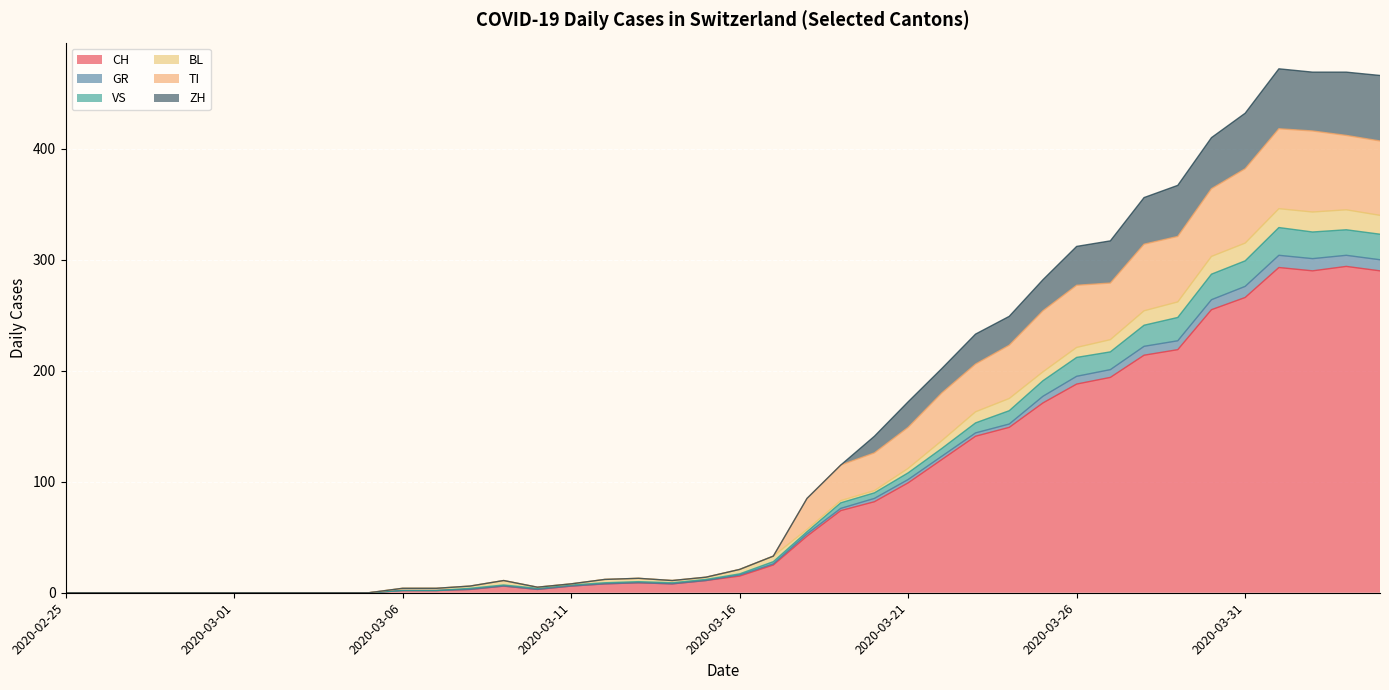

How many data points does each series have?

40